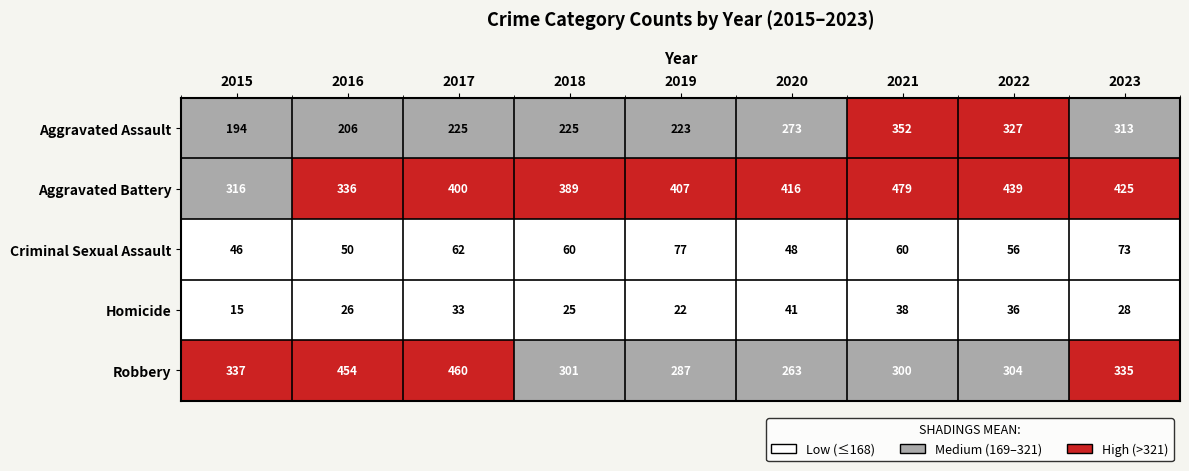

Which series changed the most between 2017 and 2022?

Robbery